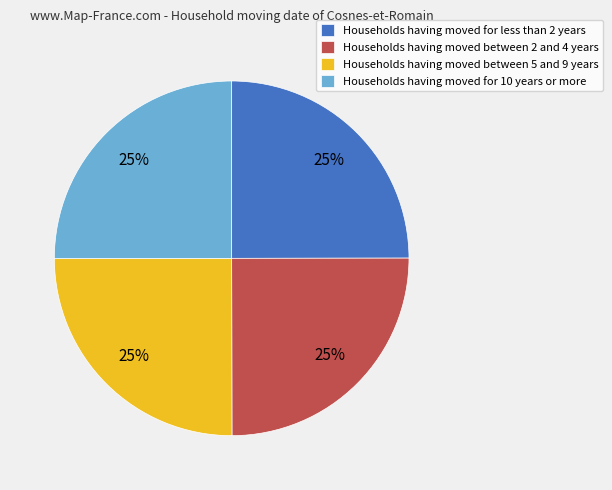

To the nearest percent, what percentage of the pie is Households having moved for 10 years or more?

25%